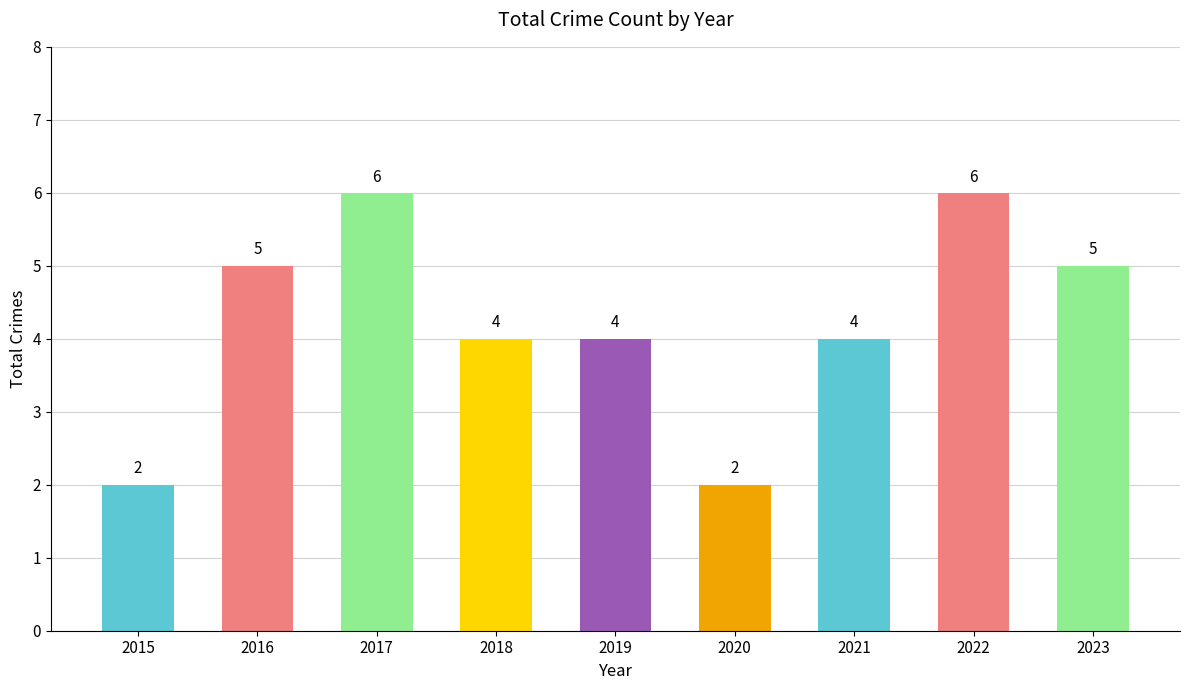

What is the maximum value shown in the chart?

6